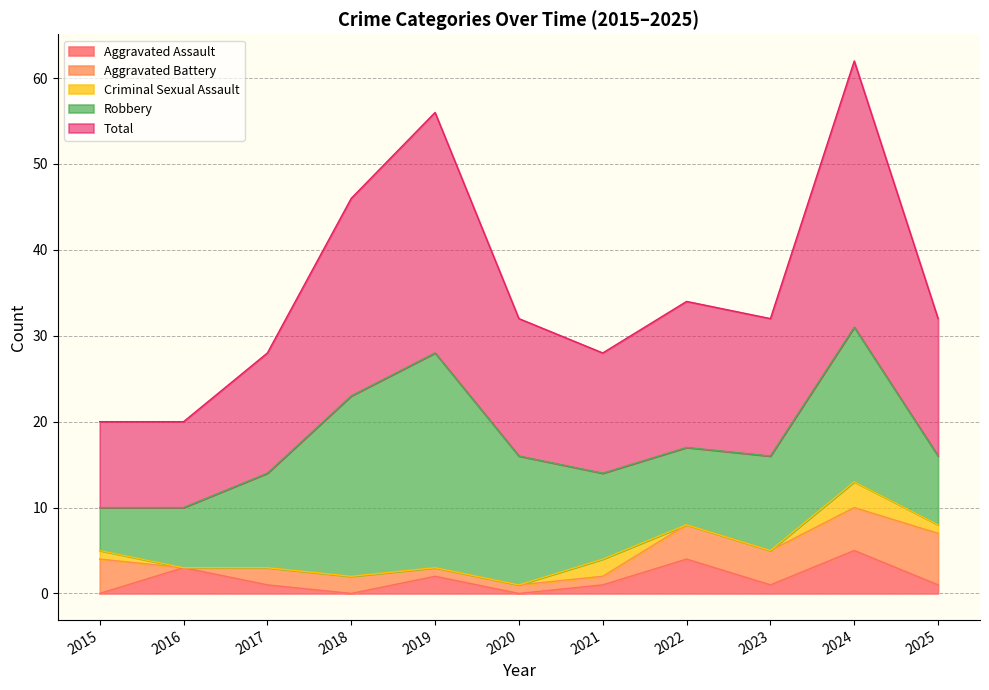

Is it true that Total equals 24 at 2021?

False